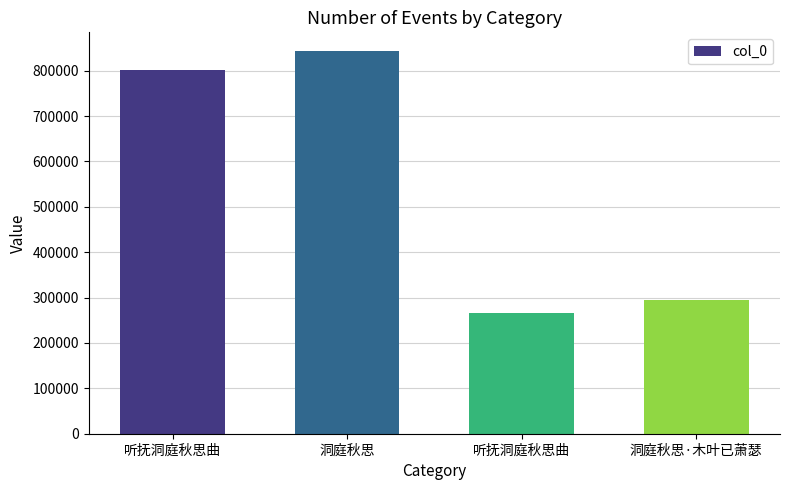

Is it true that the value at 听抚洞庭秋思曲 is 1285257?

False